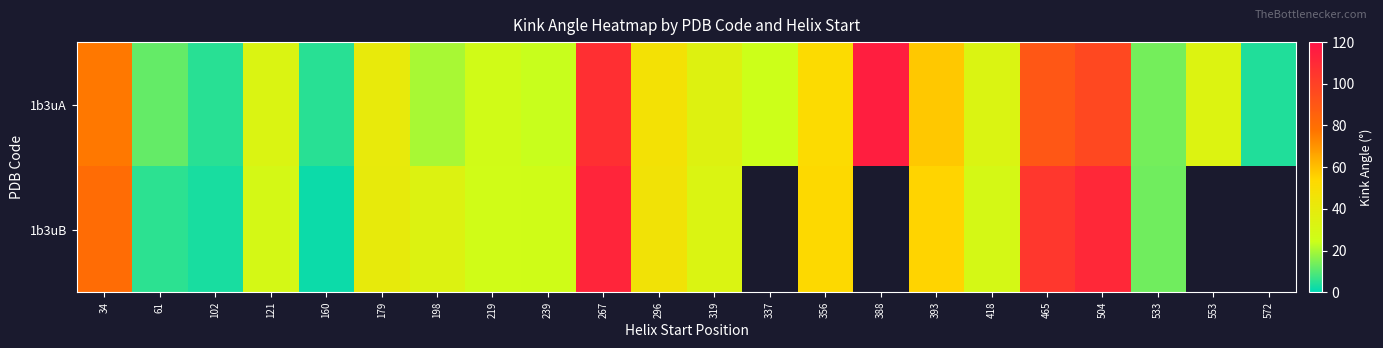

Which label corresponds to the smallest value in the chart?

160